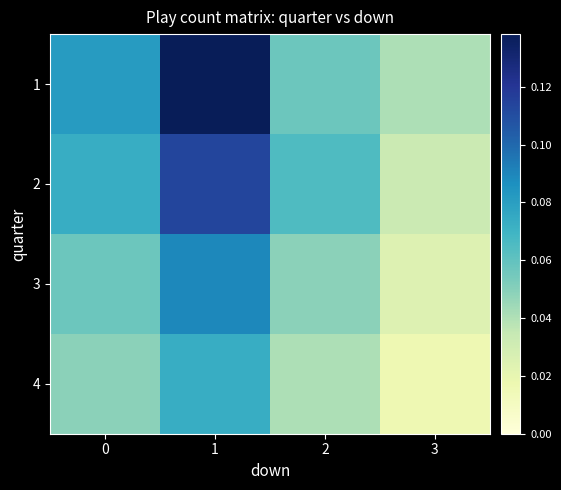

At which category does the chart reach its peak across all series?

1